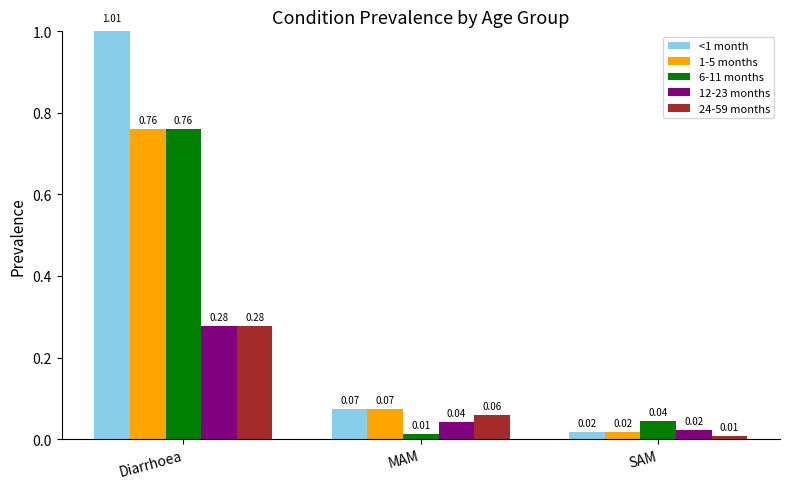

The <1 month series shows 0.1 at MAM. True or false?

True